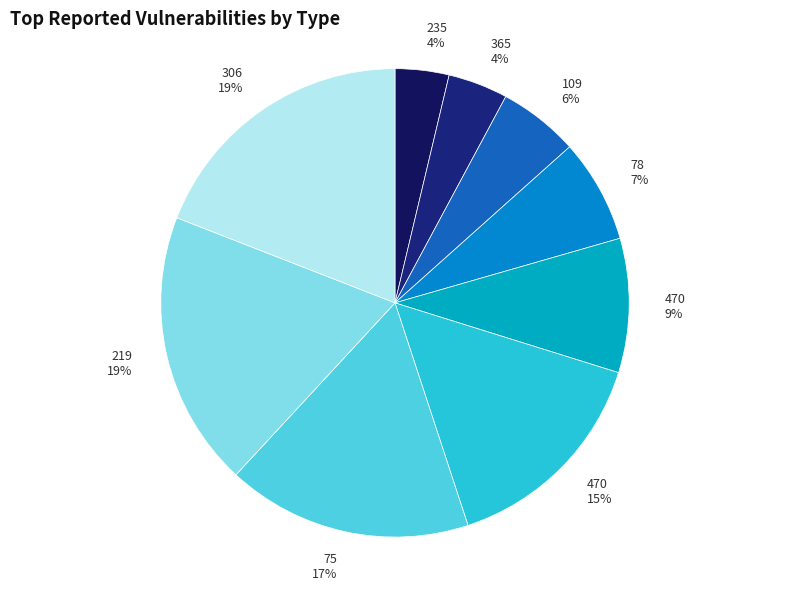

The 109 6% slice represents 1% of the pie. True or false?

False